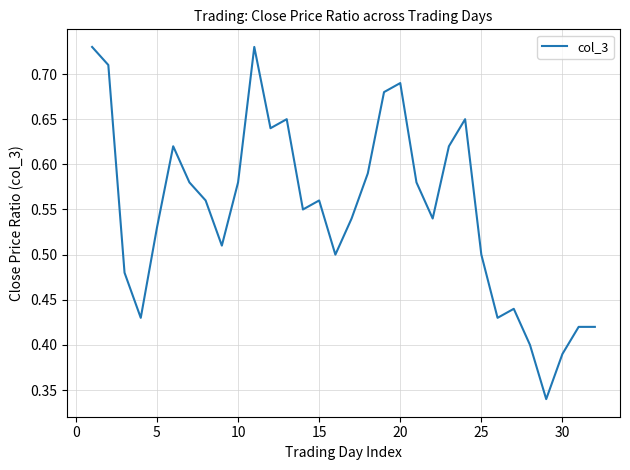

What is the greatest value displayed?

0.7